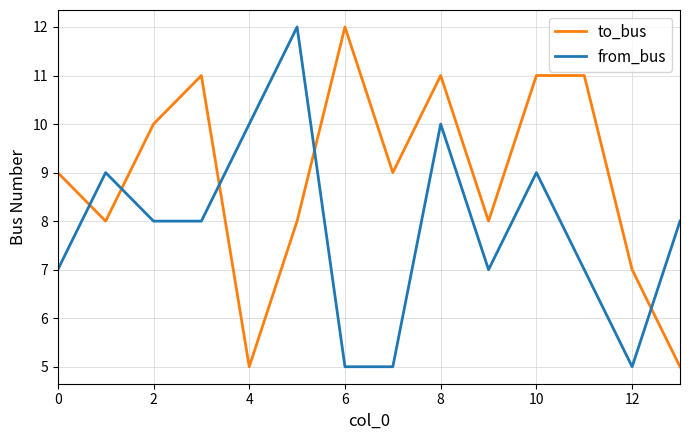

List the series in order of their overall mean, highest first.

to_bus, from_bus